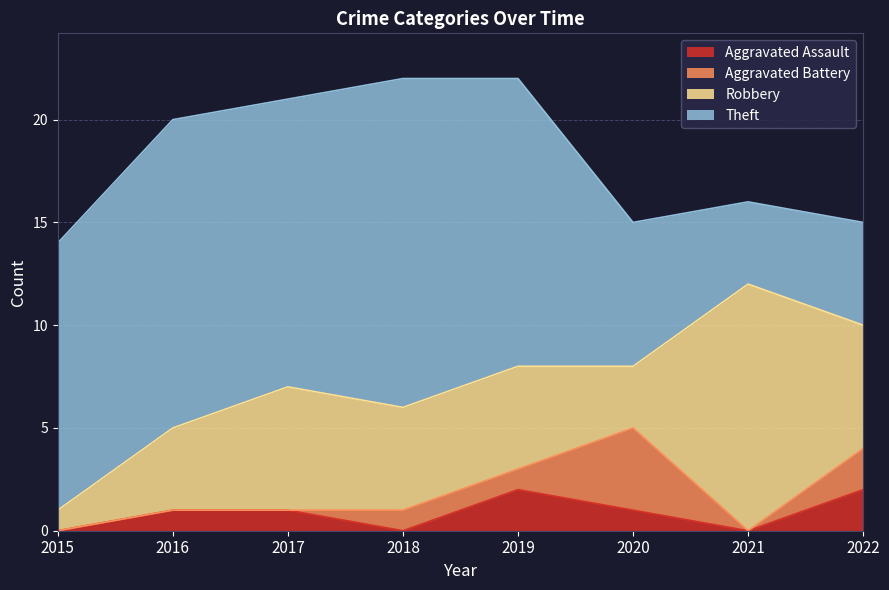

What is the sum of all Aggravated Battery values?

8